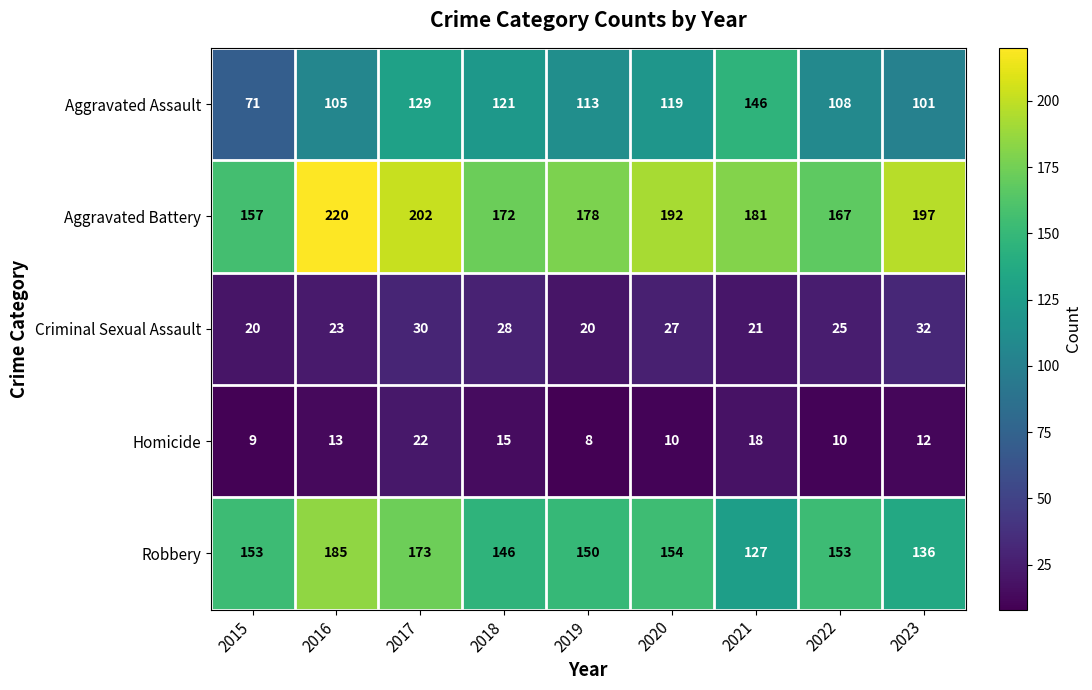

What is the difference between the maximum and second lowest values in the Robbery series?

49